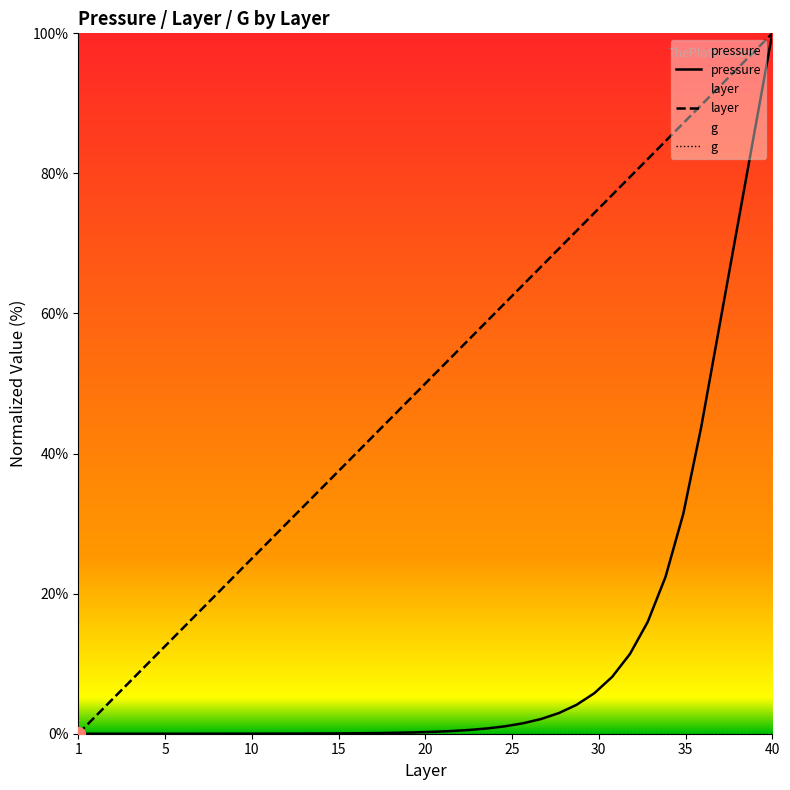

How many data points does each series have?

40